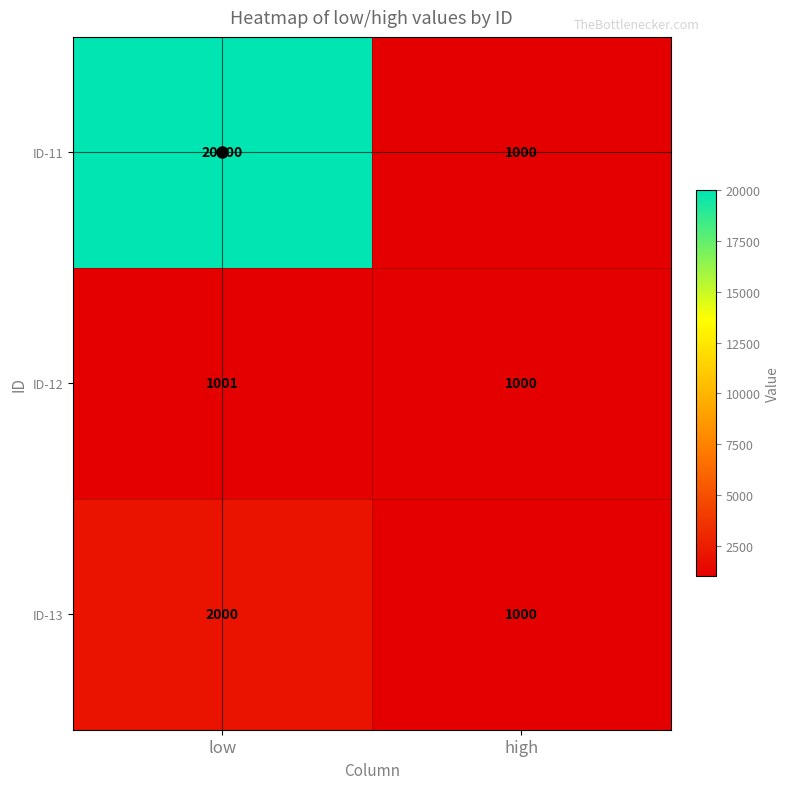

Between low and high, which series saw the biggest shift?

ID-11